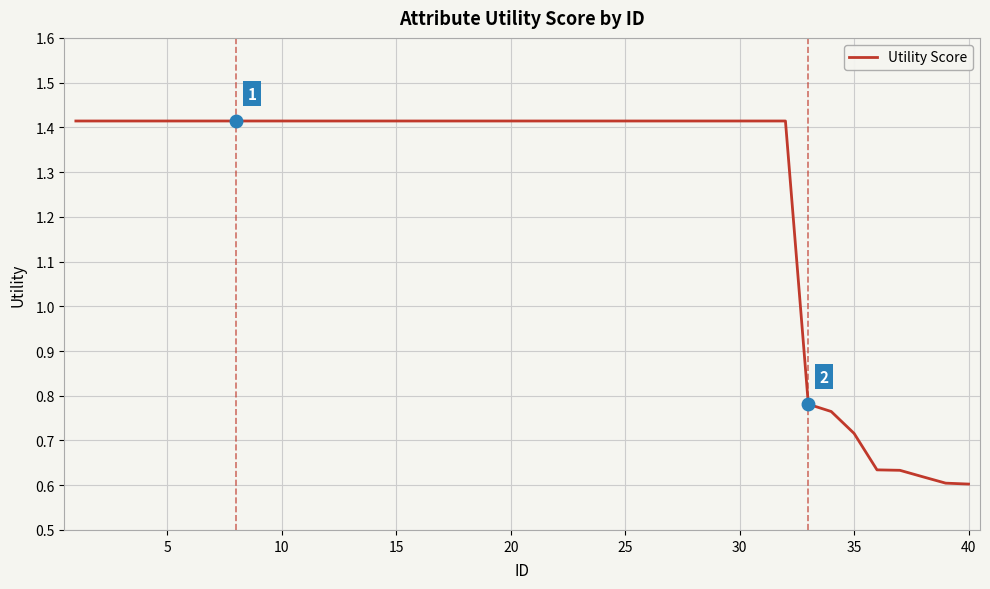

What is the change in value from 25 to 40?

-0.8